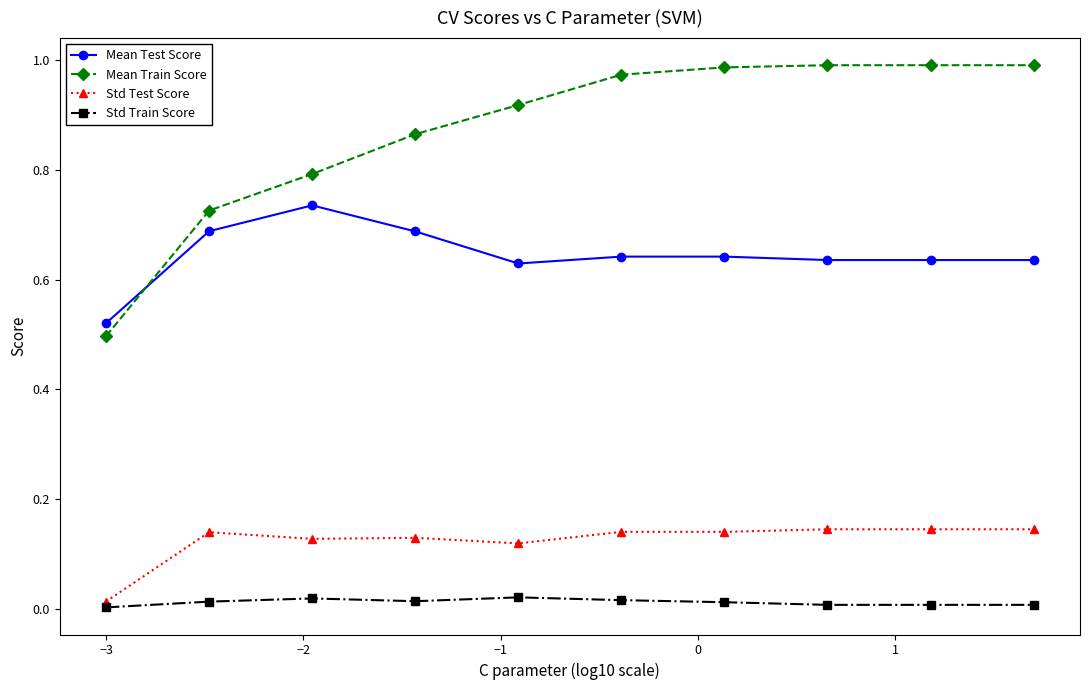

How many data points does each series have?

10